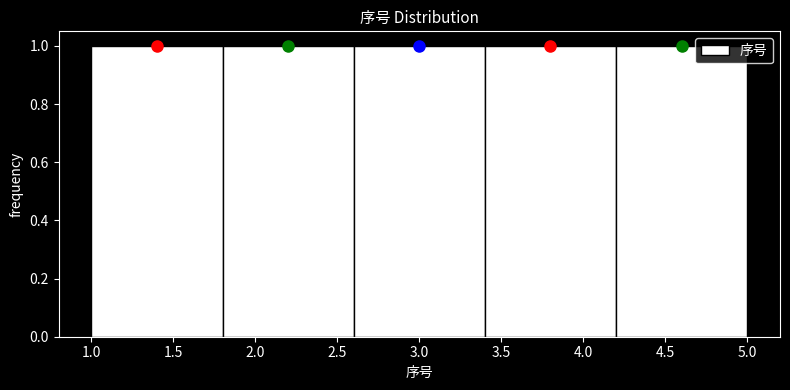

How tall is the bar that spans 2.6 to 3.4 on the x-axis? The values are not printed on the chart, so give them approximately, as read against the axis.

1